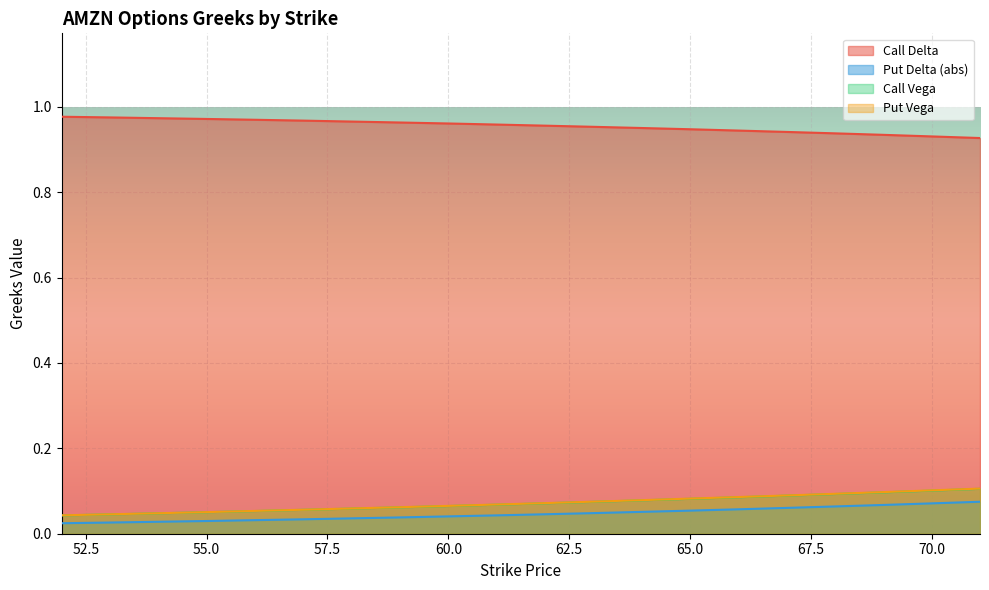

What is the difference between the maximum and minimum values in the Put Delta (abs) series?

0.1